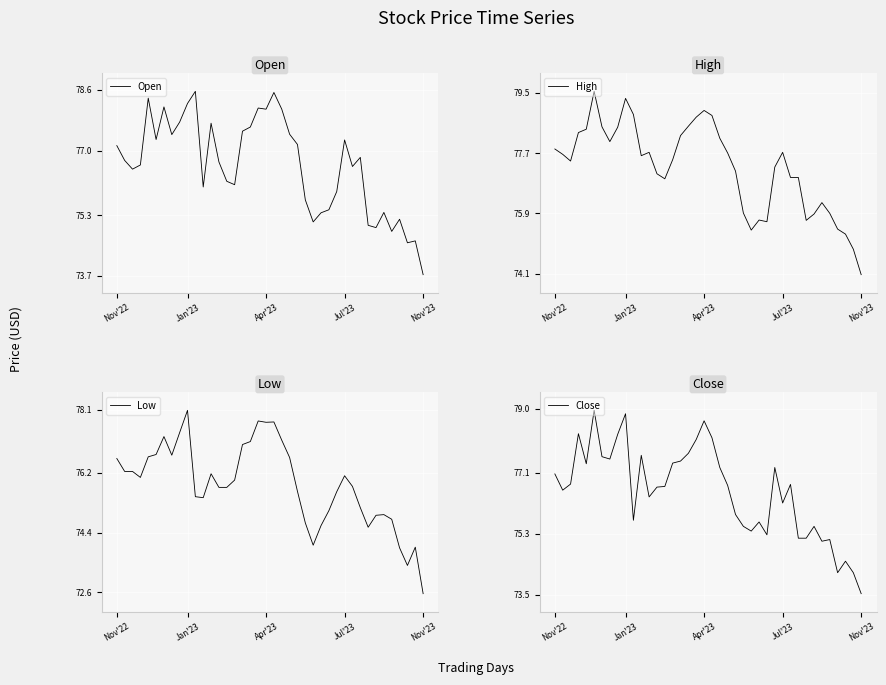

At which label does High reach its minimum?

Nov'23